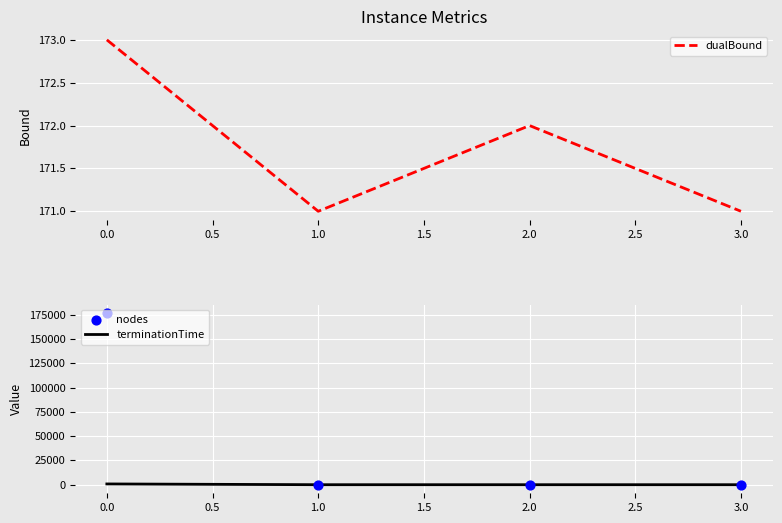

Which series reaches the maximum Y coordinate?

nodes